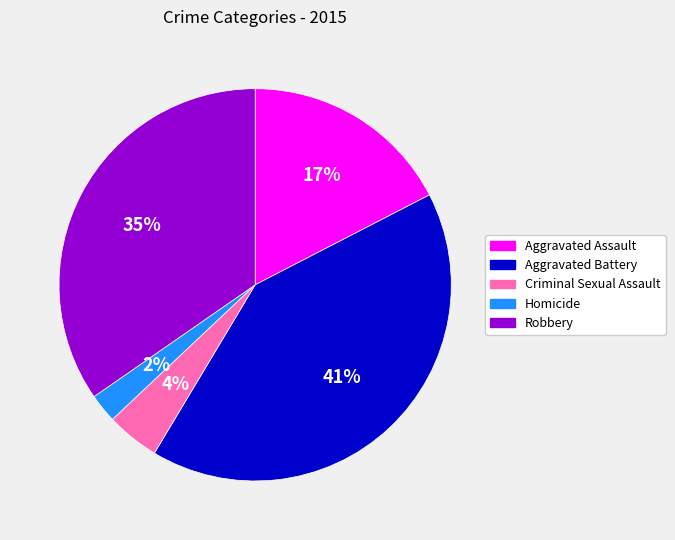

Is Homicide the majority of the pie?

No